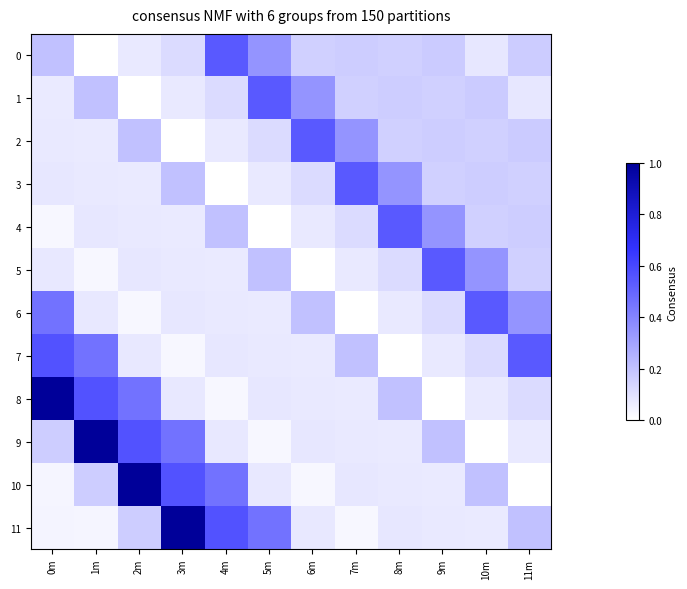

Reading left to right, extract all data points from this chart.

0: 0m=0.2	1m=0.0	2m=0.1	3m=0.1	4m=0.5	5m=0.4	6m=0.2	7m=0.2	8m=0.2	9m=0.2	10m=0.1	11m=0.2
1: 0m=0.1	1m=0.2	2m=0.0	3m=0.1	4m=0.1	5m=0.5	6m=0.4	7m=0.2	8m=0.2	9m=0.2	10m=0.2	11m=0.1
2: 0m=0.1	1m=0.1	2m=0.2	3m=0.0	4m=0.1	5m=0.1	6m=0.5	7m=0.4	8m=0.2	9m=0.2	10m=0.2	11m=0.2
3: 0m=0.1	1m=0.1	2m=0.1	3m=0.2	4m=0.0	5m=0.1	6m=0.1	7m=0.5	8m=0.4	9m=0.2	10m=0.2	11m=0.2
4: 0m=0.0	1m=0.1	2m=0.1	3m=0.1	4m=0.2	5m=0.0	6m=0.1	7m=0.1	8m=0.5	9m=0.4	10m=0.2	11m=0.2
5: 0m=0.1	1m=0.0	2m=0.1	3m=0.1	4m=0.1	5m=0.2	6m=0.0	7m=0.1	8m=0.1	9m=0.5	10m=0.4	11m=0.2
6: 0m=0.5	1m=0.1	2m=0.0	3m=0.1	4m=0.1	5m=0.1	6m=0.2	7m=0.0	8m=0.1	9m=0.1	10m=0.5	11m=0.4
7: 0m=0.6	1m=0.5	2m=0.1	3m=0.0	4m=0.1	5m=0.1	6m=0.1	7m=0.2	8m=0.0	9m=0.1	10m=0.1	11m=0.5
8: 0m=1.0	1m=0.6	2m=0.5	3m=0.1	4m=0.0	5m=0.1	6m=0.1	7m=0.1	8m=0.2	9m=0.0	10m=0.1	11m=0.1
9: 0m=0.2	1m=1.0	2m=0.6	3m=0.5	4m=0.1	5m=0.0	6m=0.1	7m=0.1	8m=0.1	9m=0.2	10m=0.0	11m=0.1
10: 0m=0.0	1m=0.2	2m=1.0	3m=0.6	4m=0.5	5m=0.1	6m=0.0	7m=0.1	8m=0.1	9m=0.1	10m=0.2	11m=0.0
11: 0m=0.0	1m=0.0	2m=0.2	3m=1.0	4m=0.6	5m=0.5	6m=0.1	7m=0.0	8m=0.1	9m=0.1	10m=0.1	11m=0.2